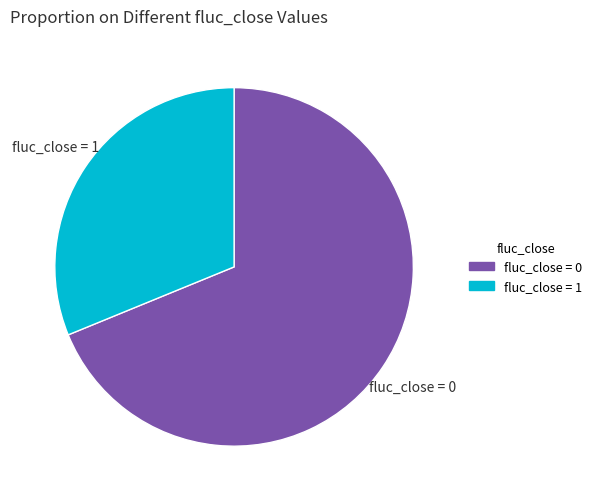

Is the sum of fluc_close = 1 and fluc_close = 0 greater than half?

Yes